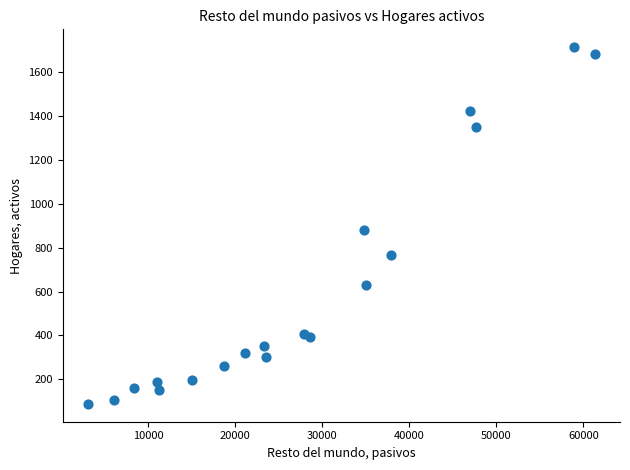

What Y value in the scatter plot is closest to 901?

879